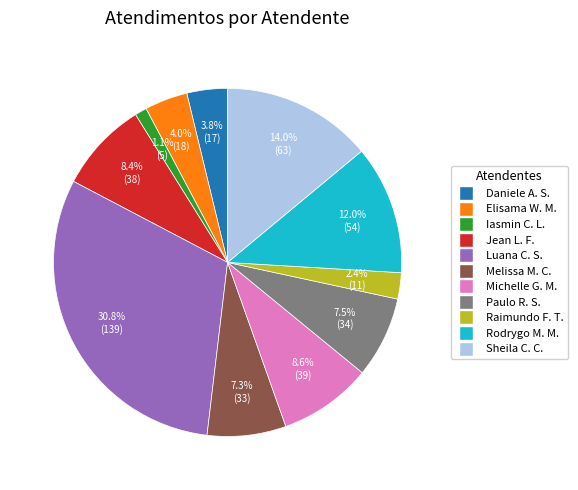

Is there a majority slice in this chart?

No